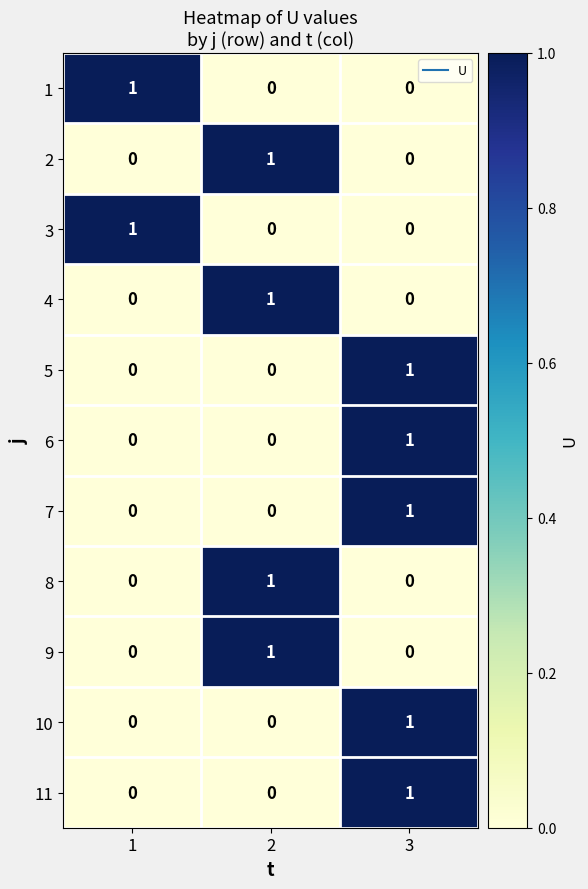

At which label does 5 reach its peak?

3